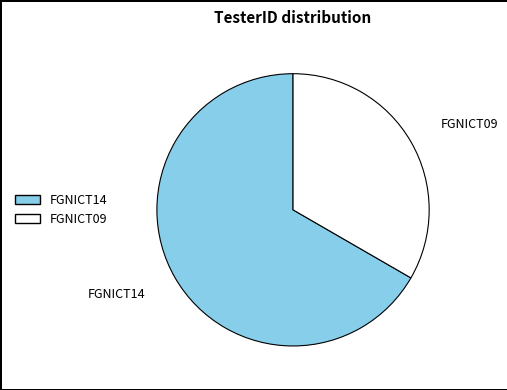

Is it true that FGNICT09 is 28% of the pie?

False